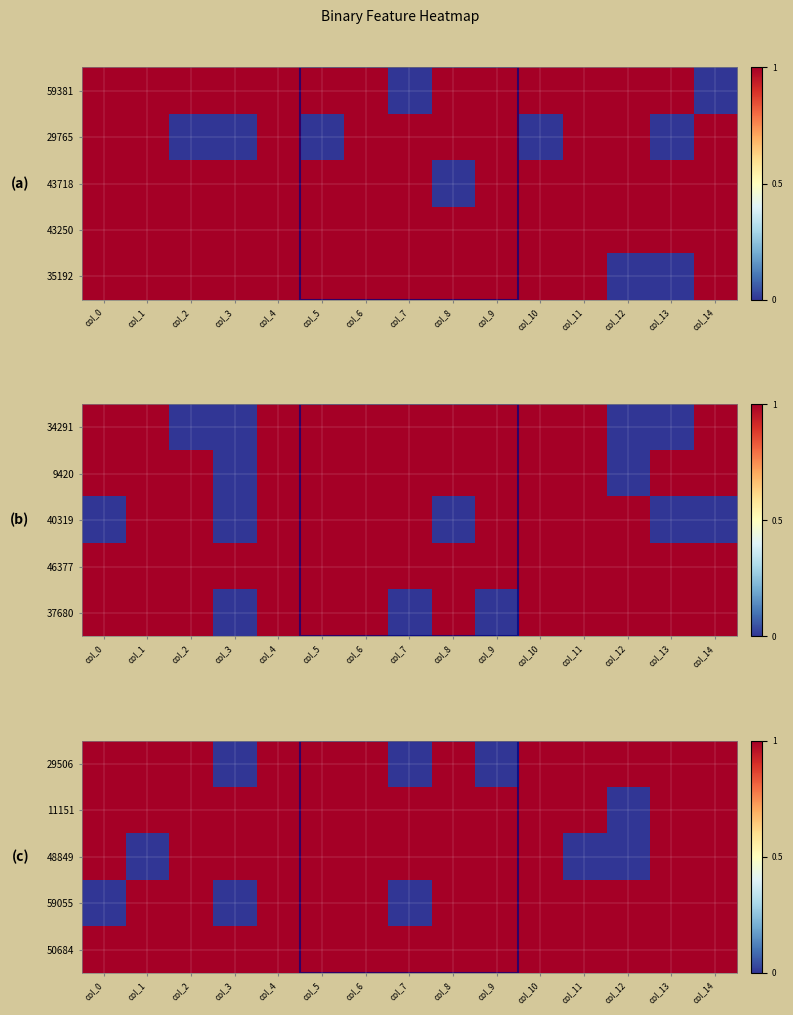

Rank the series at col_1 from highest to lowest value.

29506, 11151, 59055, 50684, 48849